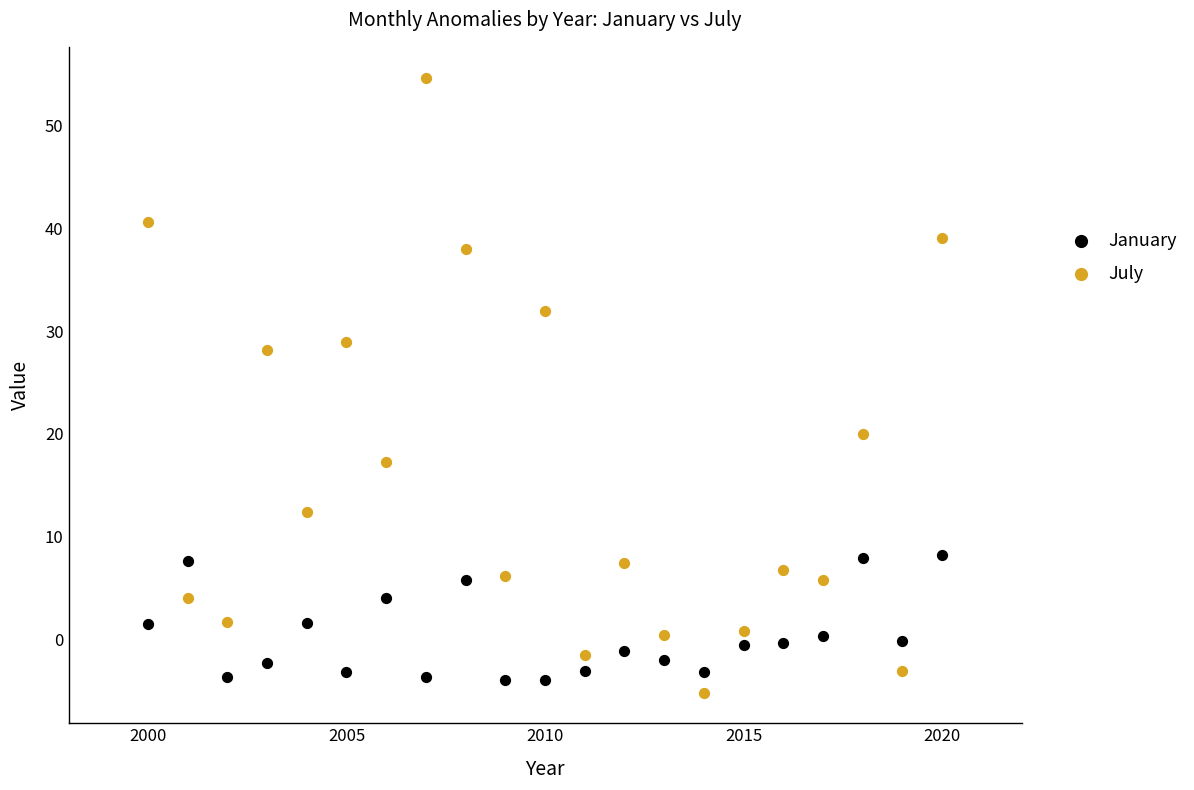

Across all data points, what is the range of X values (max minus min)?

20.0